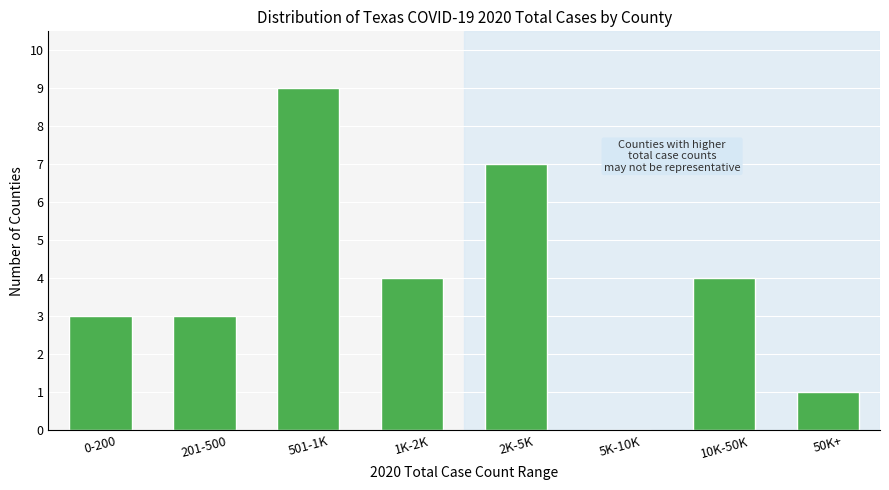

Reading left to right, what are all the values shown in this chart?

0-200=3	201-500=3	501-1K=9	1K-2K=4	2K-5K=7	5K-10K=0	10K-50K=4	50K+=1